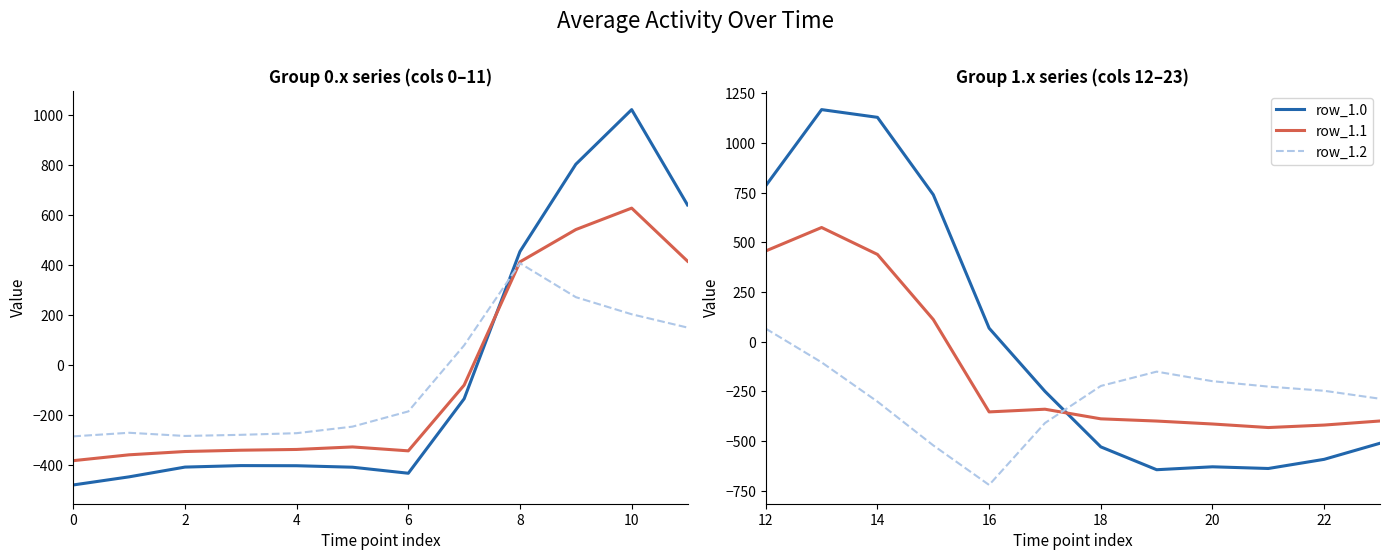

Does the chart display data point markers on the line(s)?

No